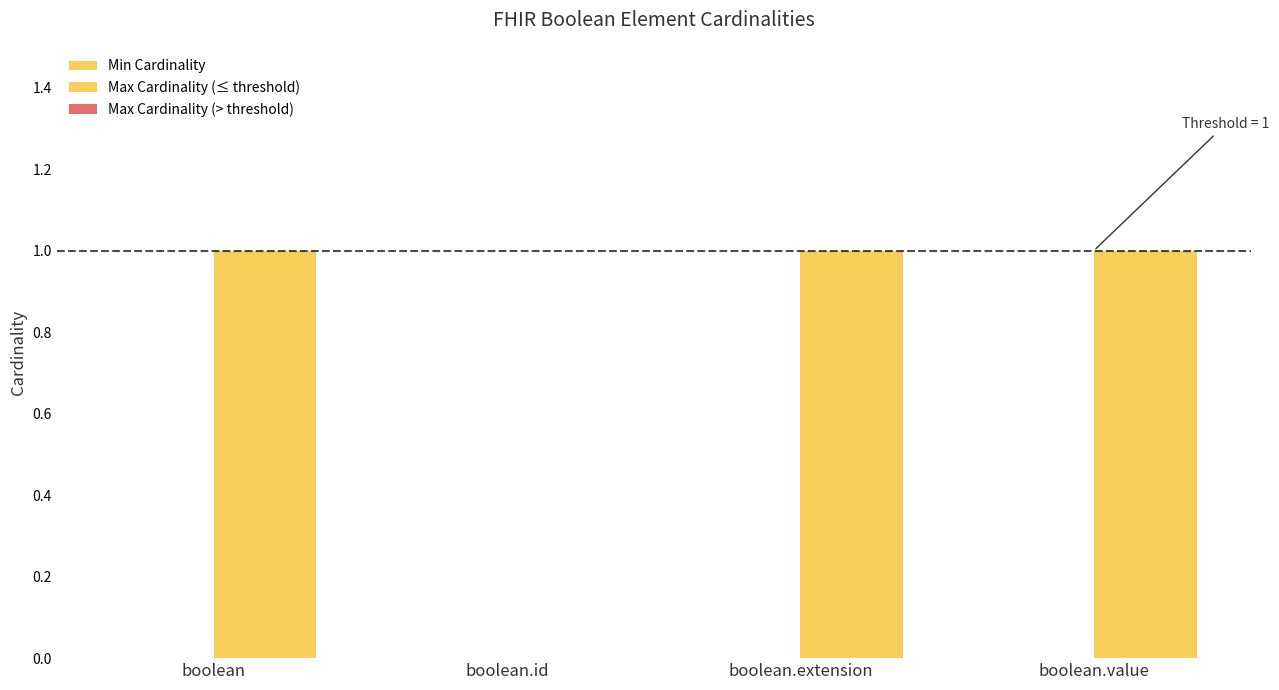

Are the bars horizontal?

No